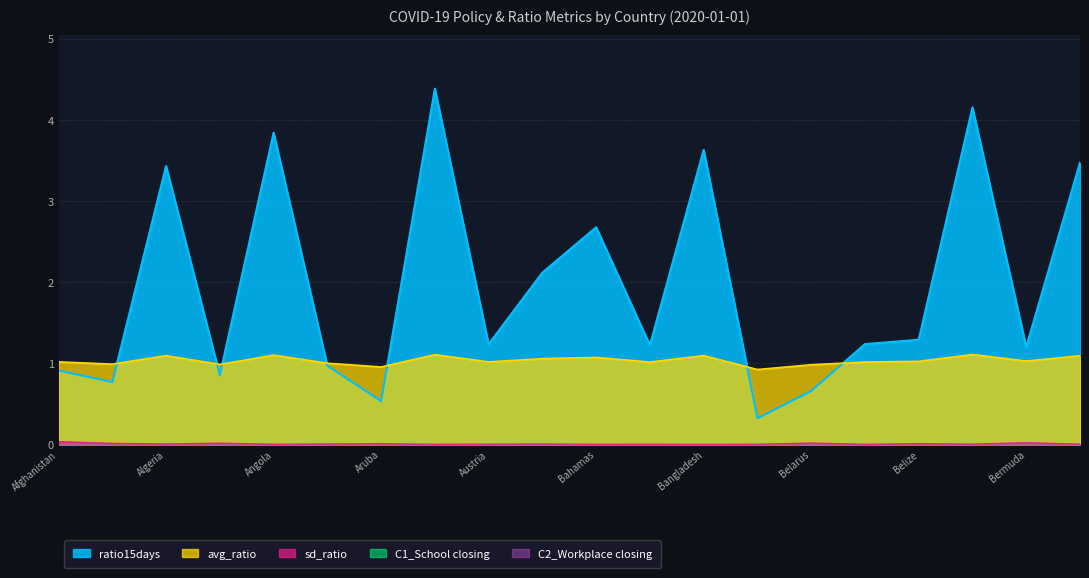

Where does the avg_ratio series first go above 1?

Afghanistan